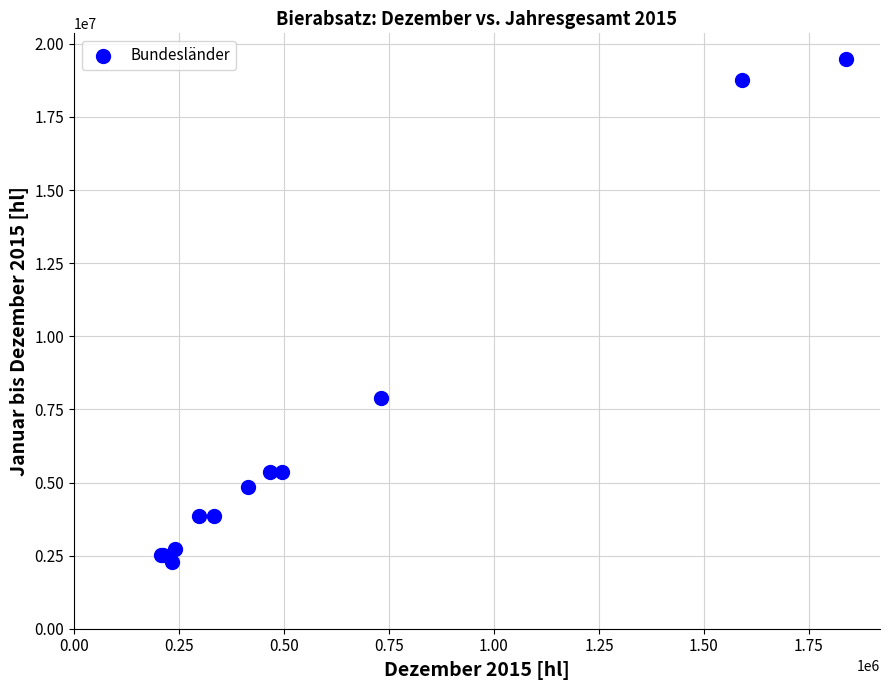

What Y value in the scatter plot is closest to 10888578?

7893744.3